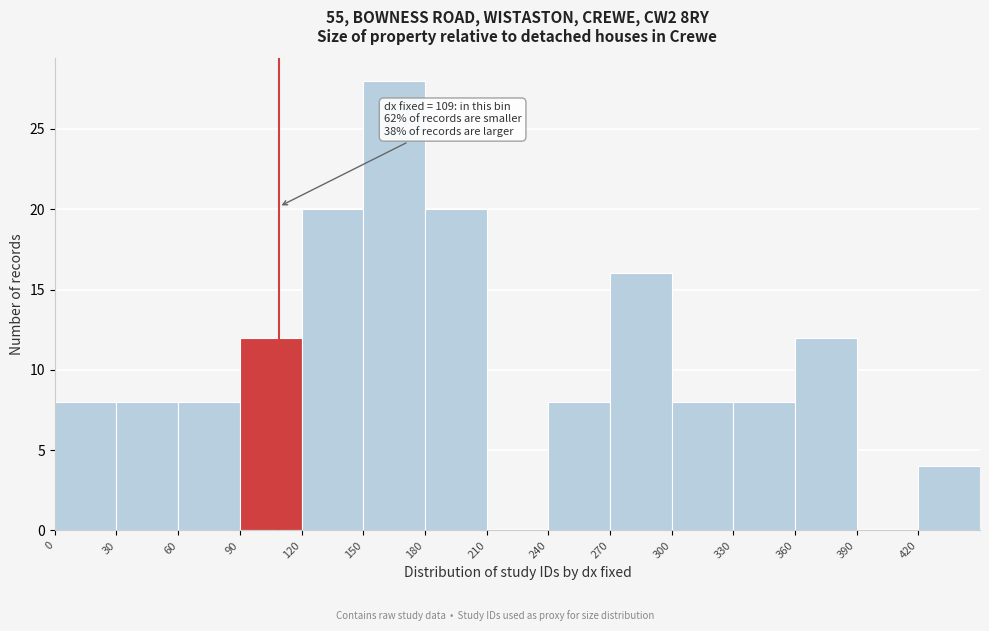

Which range on the x-axis has the tallest bar?

150 to 180